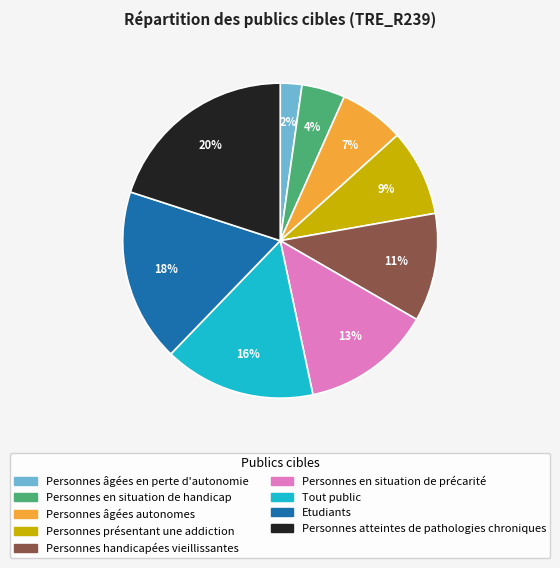

Between Personnes âgées en perte d'autonomie and Personnes atteintes de pathologies chroniques, which is larger?

Personnes atteintes de pathologies chroniques